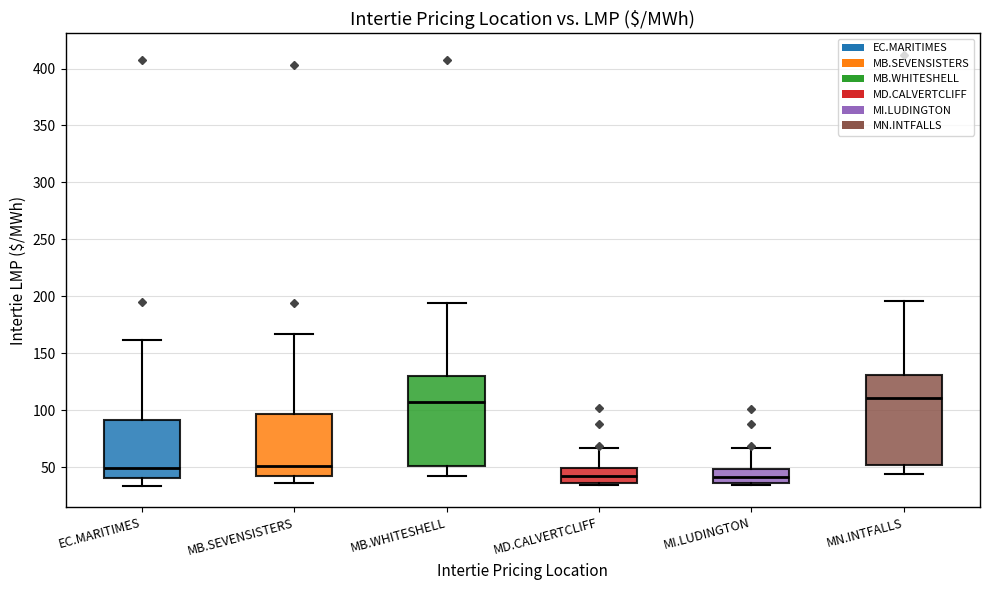

Reading left to right, read every box against the y-axis: the position of its median line, the range the box covers, and the ends of its whiskers. The values are not printed on the chart, so give them approximately, as read against the axis.

EC.MARITIMES: median 50, box 40 to 90, whiskers 35 to 160
MB.SEVENSISTERS: median 50, box 40 to 95, whiskers 35 to 165
MB.WHITESHELL: median 105, box 50 to 130, whiskers 40 to 195
MD.CALVERTCLIFF: median 40, box 35 to 50, whiskers 35 (just below the box's lower edge) to 65
MI.LUDINGTON: median 40, box 35 to 50, whiskers 35 (just below the box's lower edge) to 65
MN.INTFALLS: median 110, box 50 to 130, whiskers 45 to 195